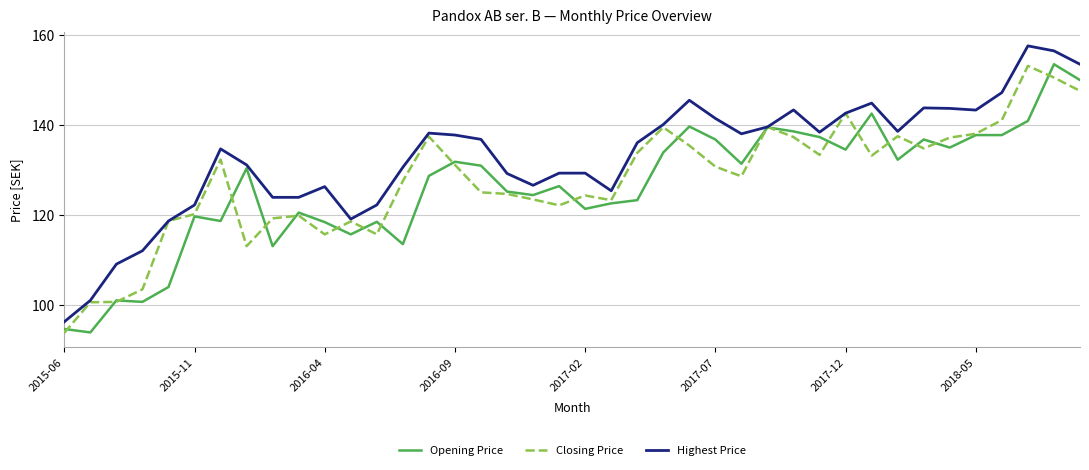

What is the maximum value shown in the chart?

157.5